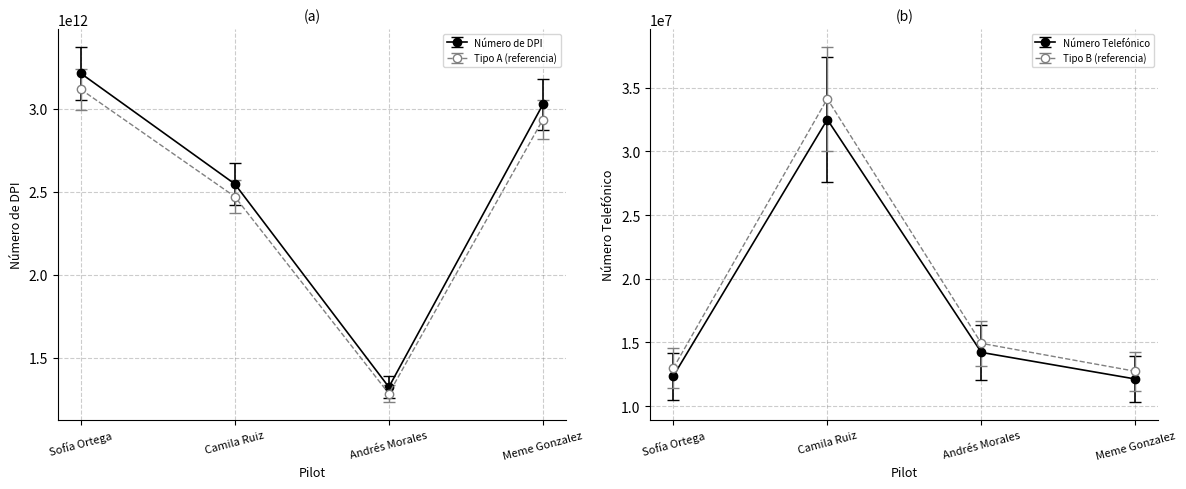

What is the sum of all Número de DPI values?

10196480813791.9